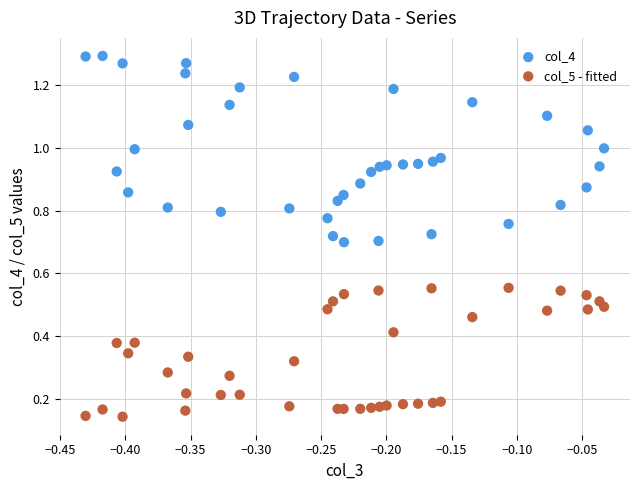

Which series reaches the minimum Y coordinate?

col_5 - fitted